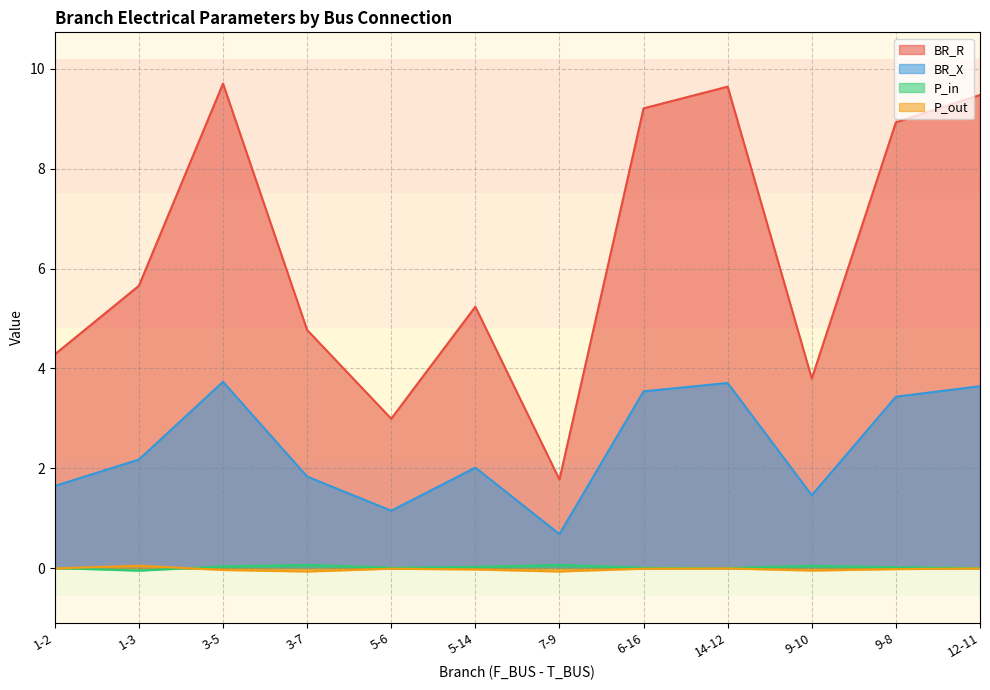

What is the label of the 10th point from the left?

9-10